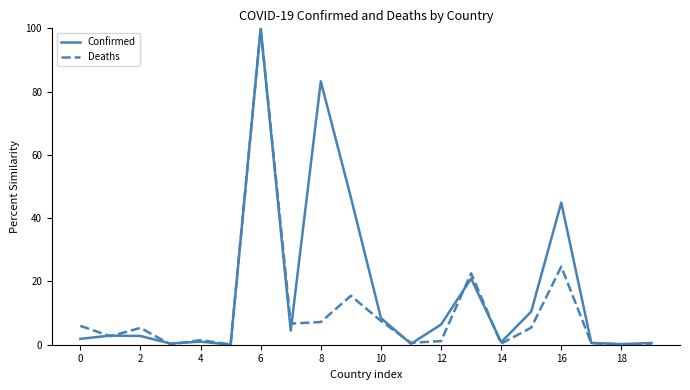

Rank the series by their average value, from lowest to highest.

Deaths, Confirmed